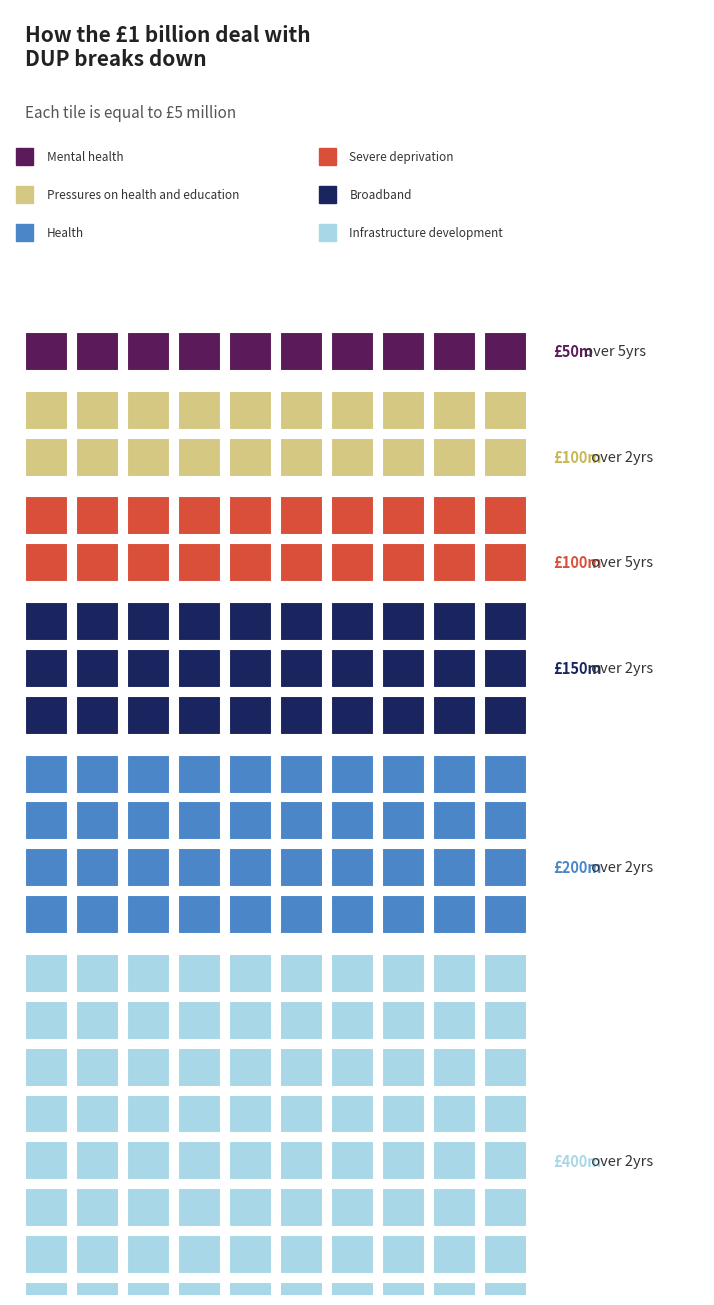

Is it true that the value at CandleP/N=-1, 44TF=1 is 2736.6?

False